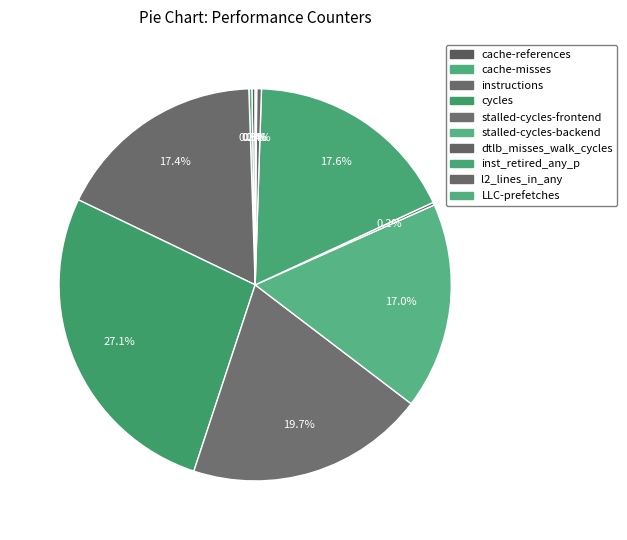

Which has a higher value, LLC-prefetches or stalled-cycles-backend?

stalled-cycles-backend